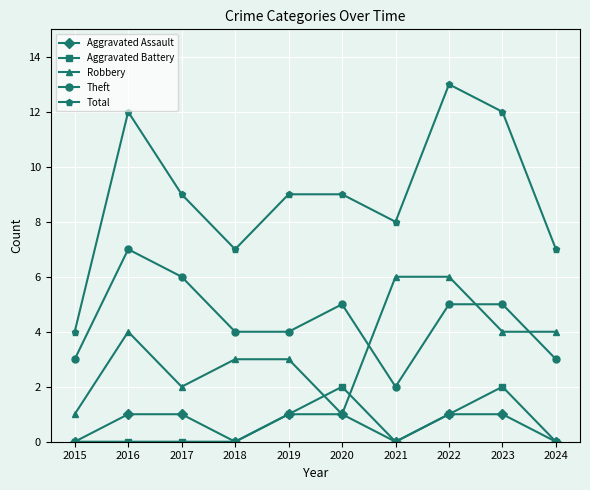

In Aggravated Assault, how many points are lower than both neighbors (excluding endpoints)?

2